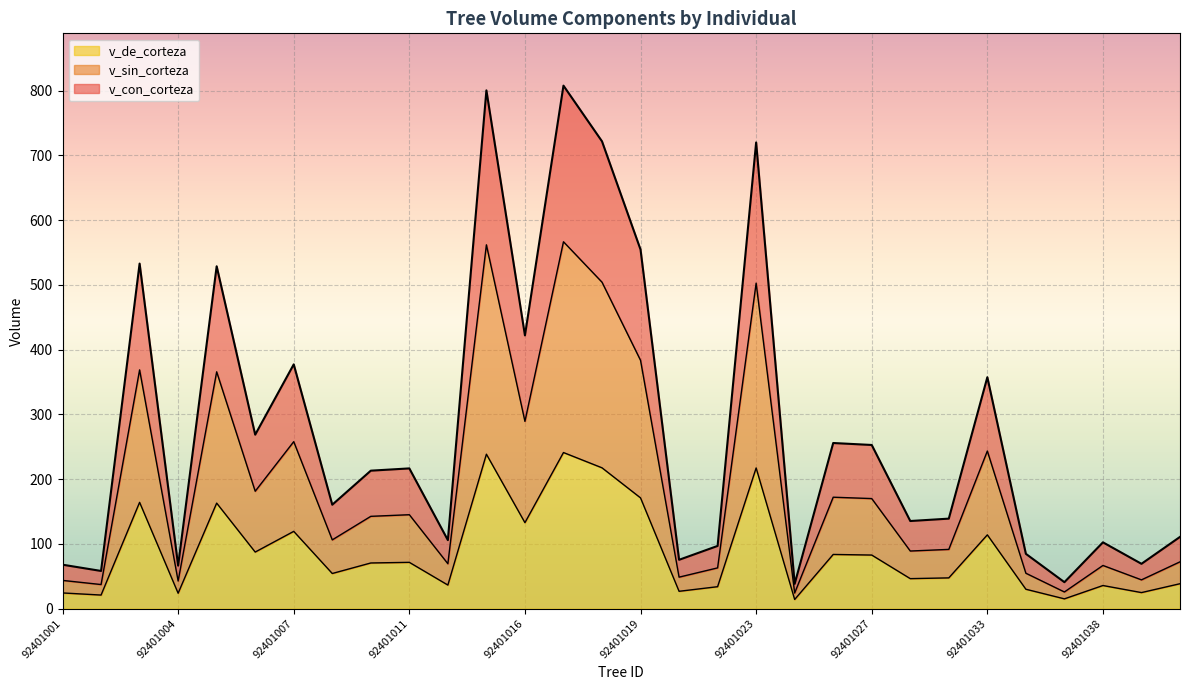

The value of v_sin_corteza at 92401038 is 117.2. True or false?

False